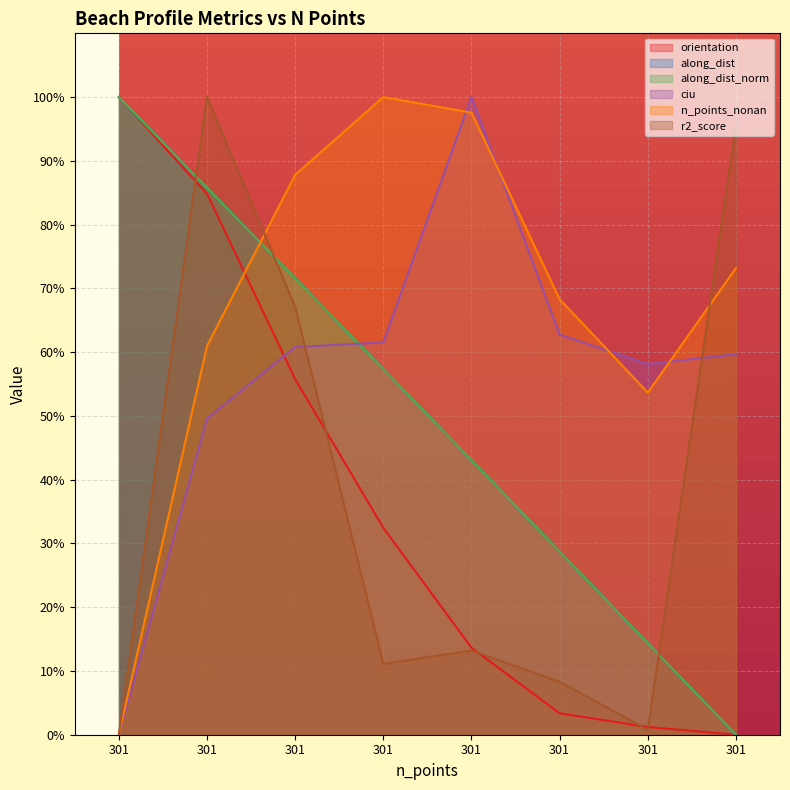

How many values in n_points_nonan are above zero?

7